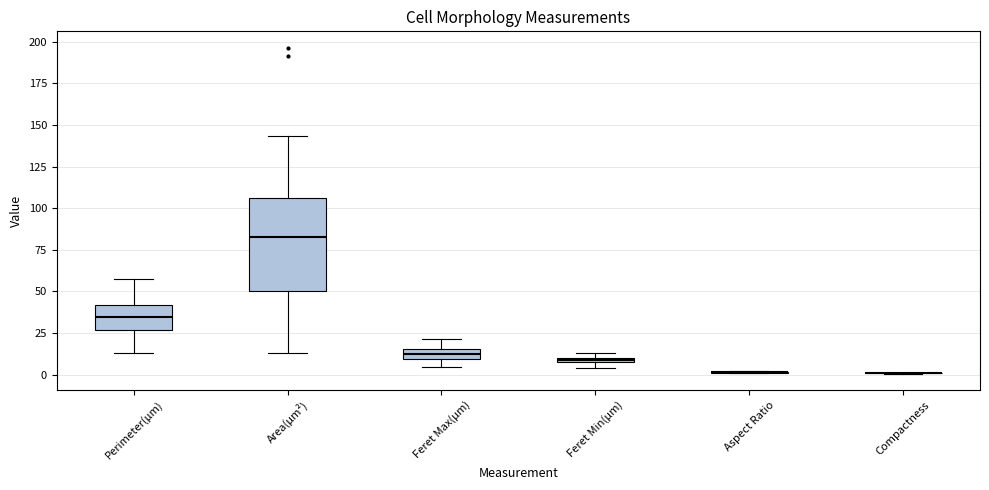

Which box is the tallest, from its lower edge to its upper edge?

Area(µm²)